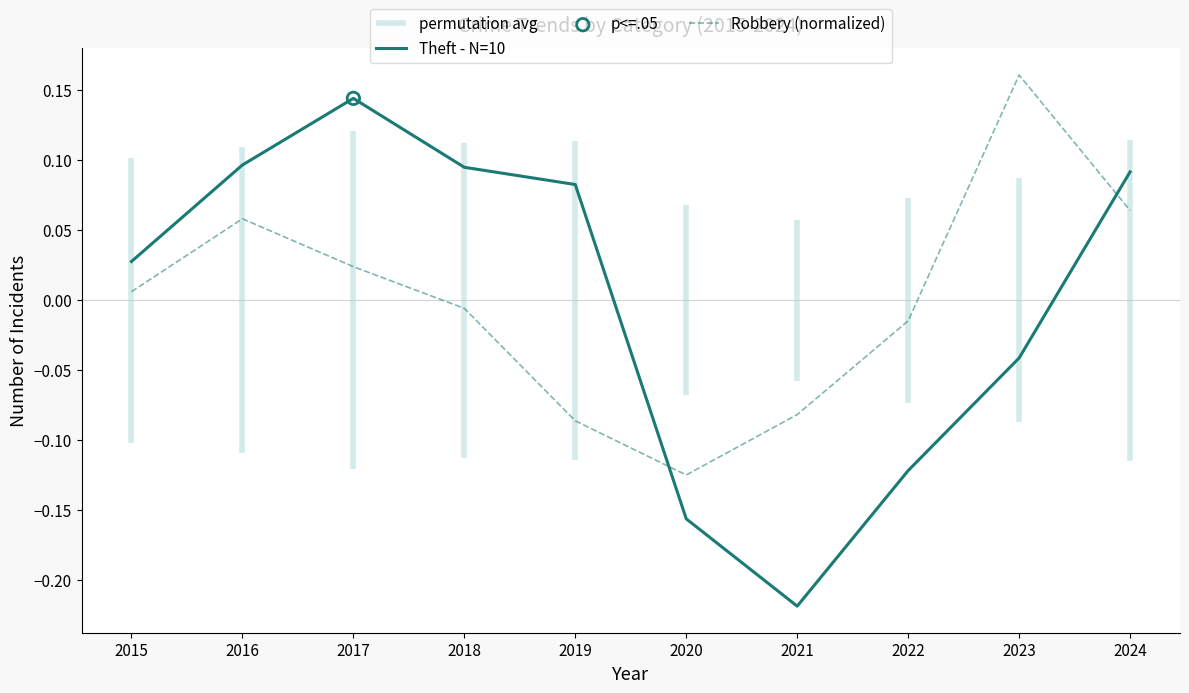

At how many categories does at least one series exceed 0?

7